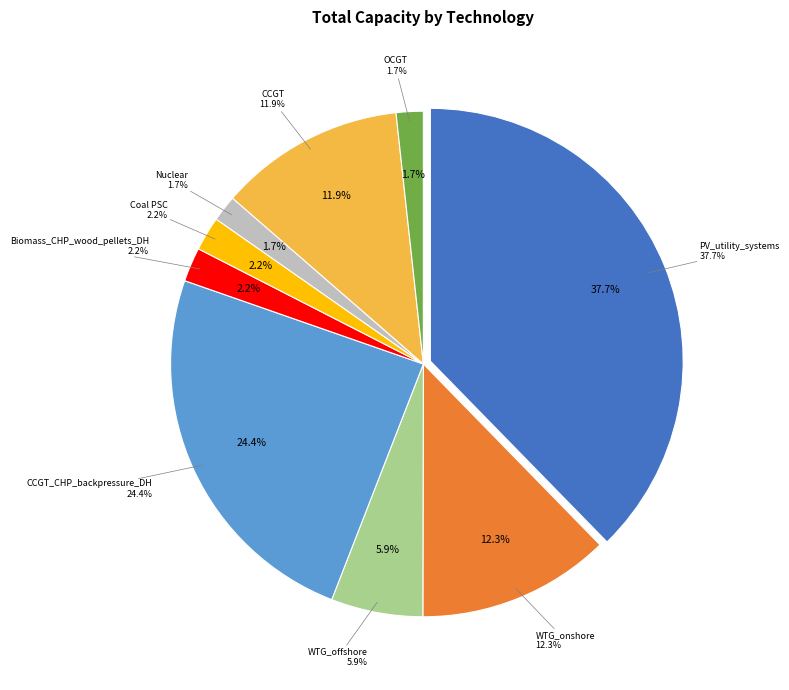

What percentage is the Coal PSC slice, to the nearest percent?

2%